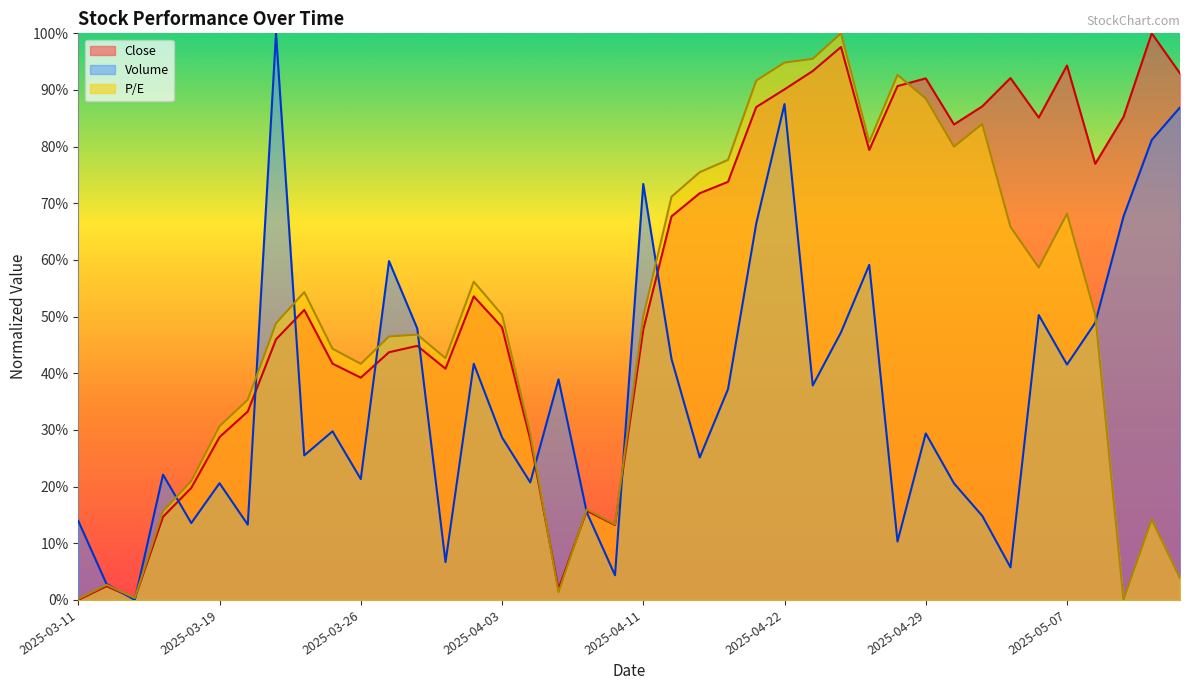

Does the chart have visible grid lines?

No